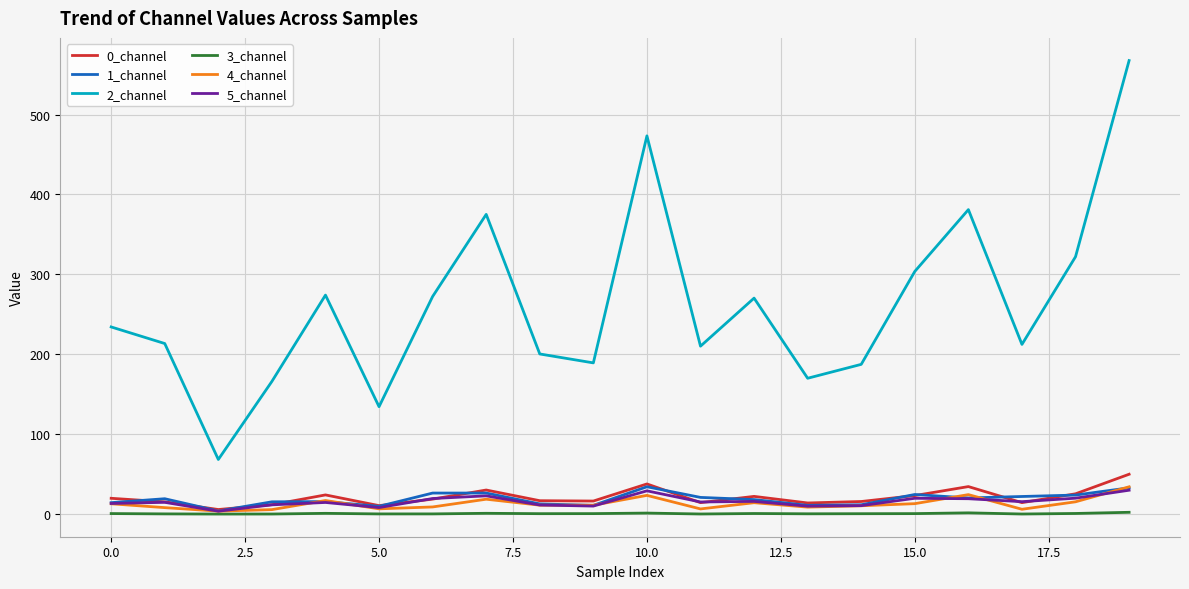

What is the greatest value displayed?

567.5